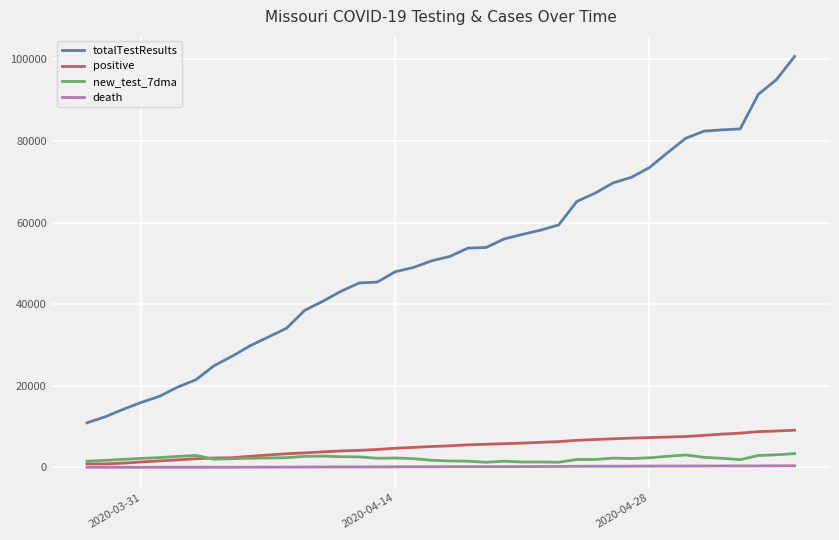

How many categories are shown in the chart?

40